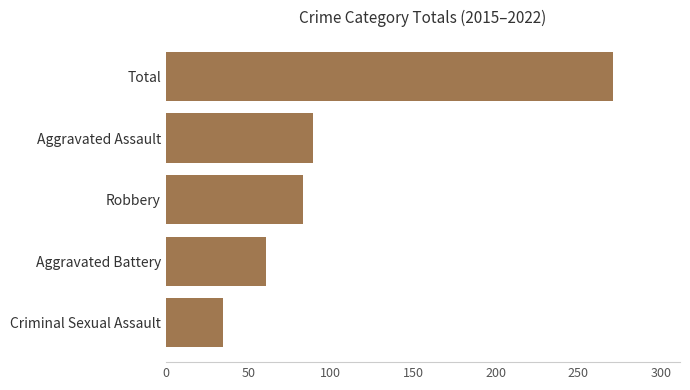

List the labels in order of value, smallest first.

Criminal Sexual Assault, Aggravated Battery, Robbery, Aggravated Assault, Total